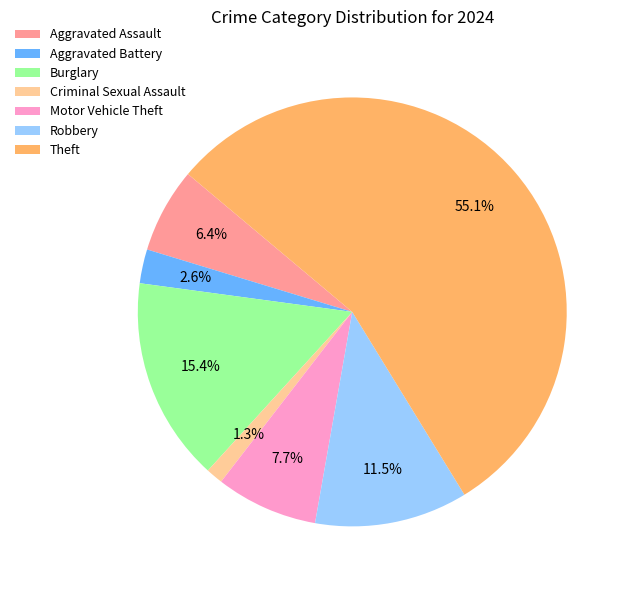

To the nearest percent, what is the difference between the largest and smallest slice percentages?

54%